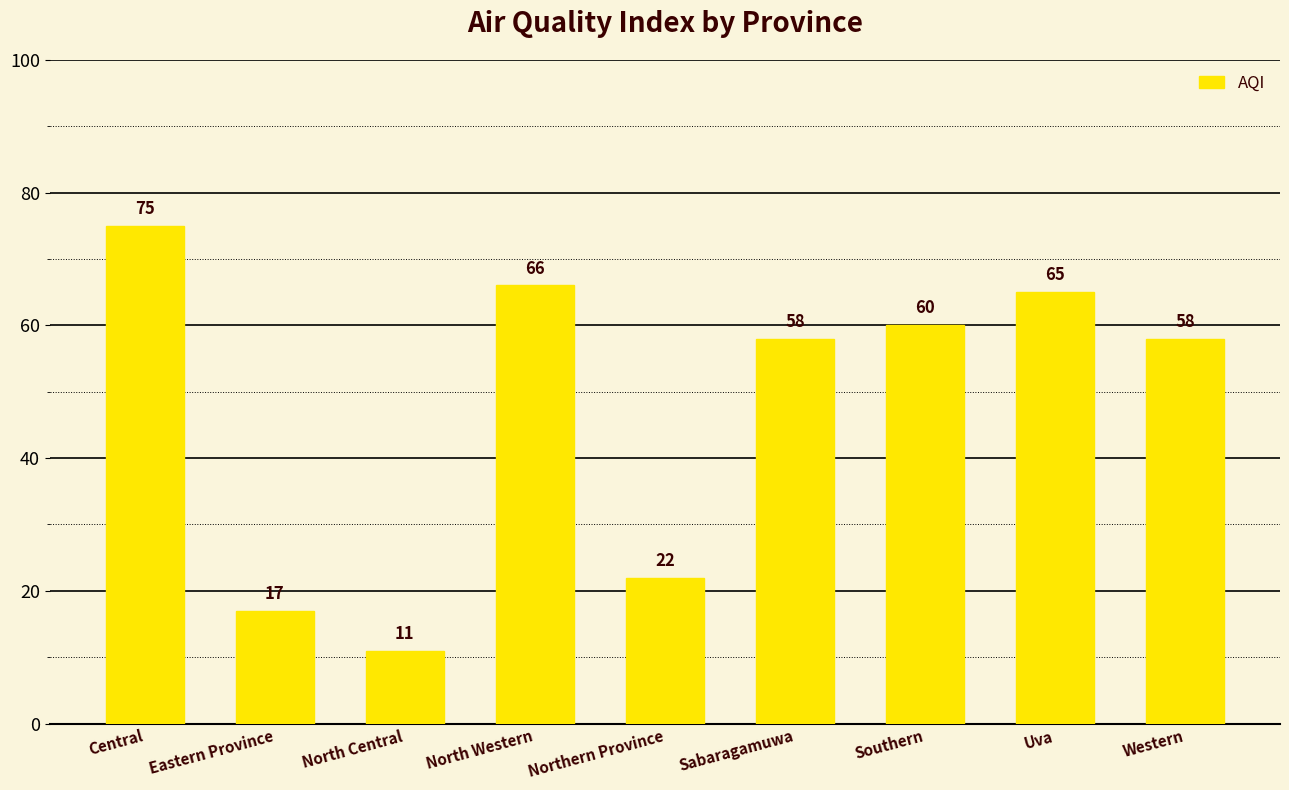

Which has a higher value, North Western or Uva?

North Western